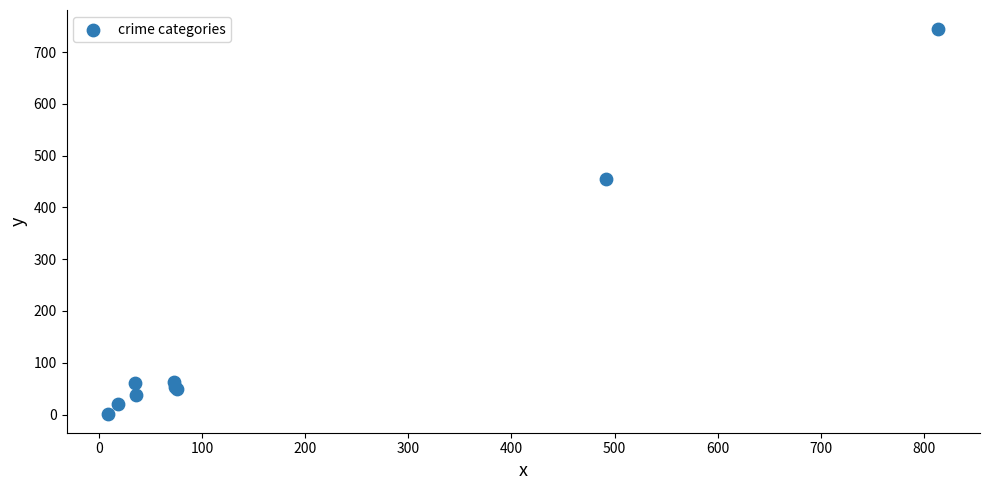

What Y value in the scatter plot is closest to 373?

454